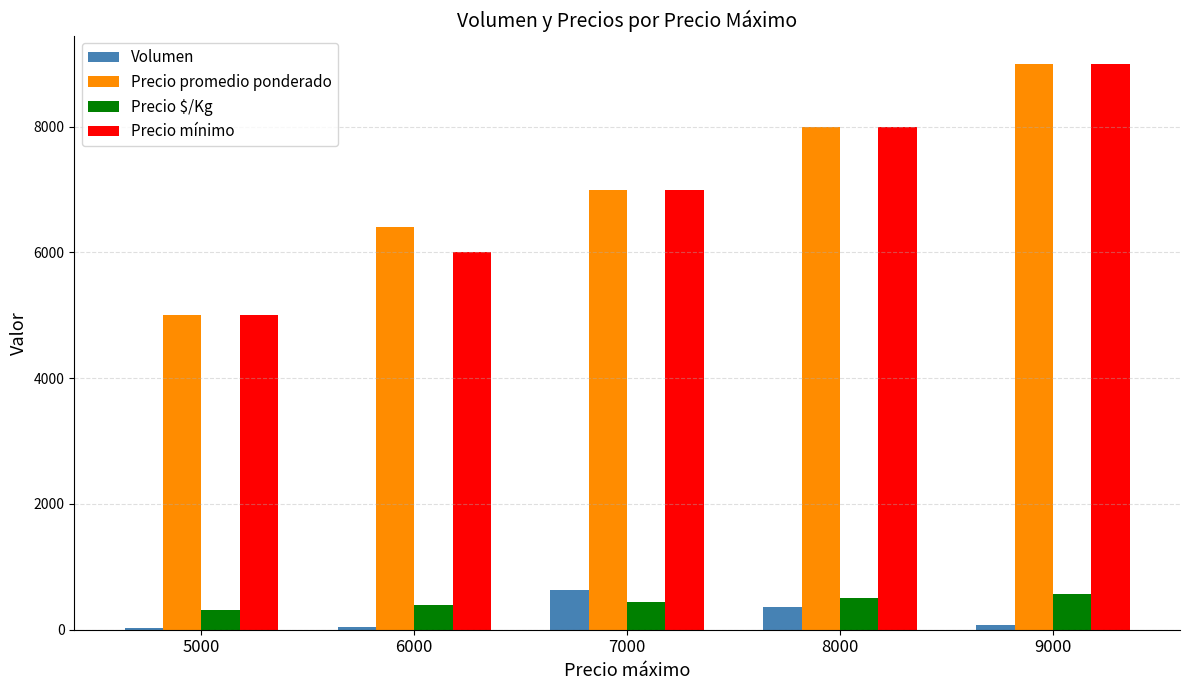

Between 5000 and 6000, which series saw the biggest shift?

Precio promedio ponderado